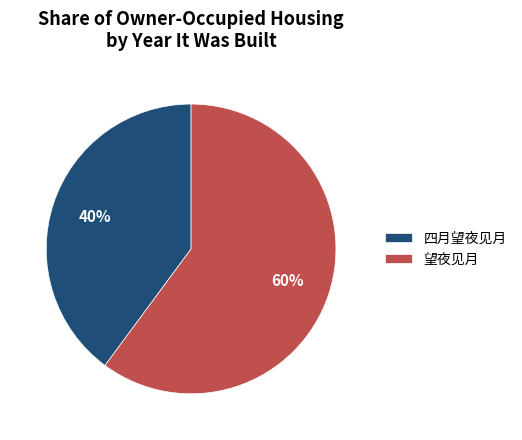

Count the number of slices in the pie.

2